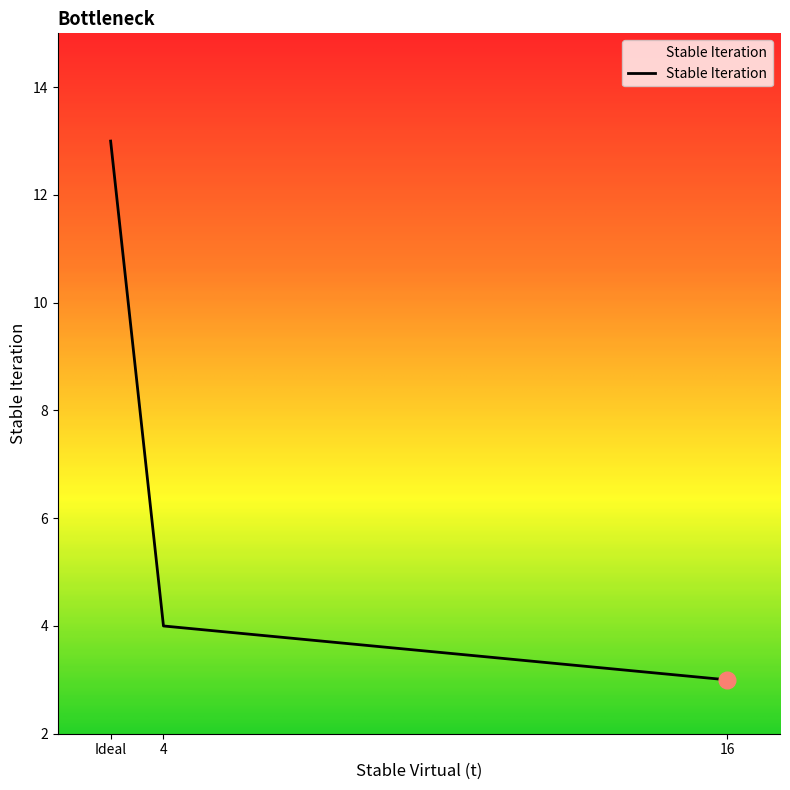

Reading left to right, transcribe all the data shown in this chart.

13	4	3